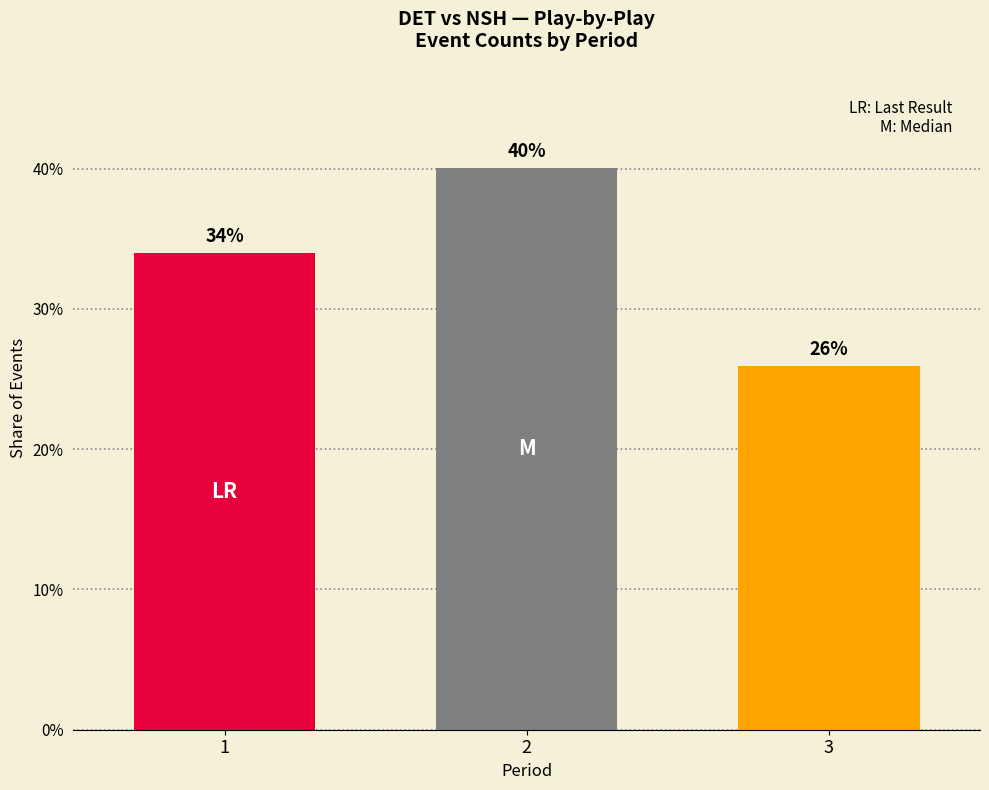

What is the sum of the values at 1 and 3?

59.9